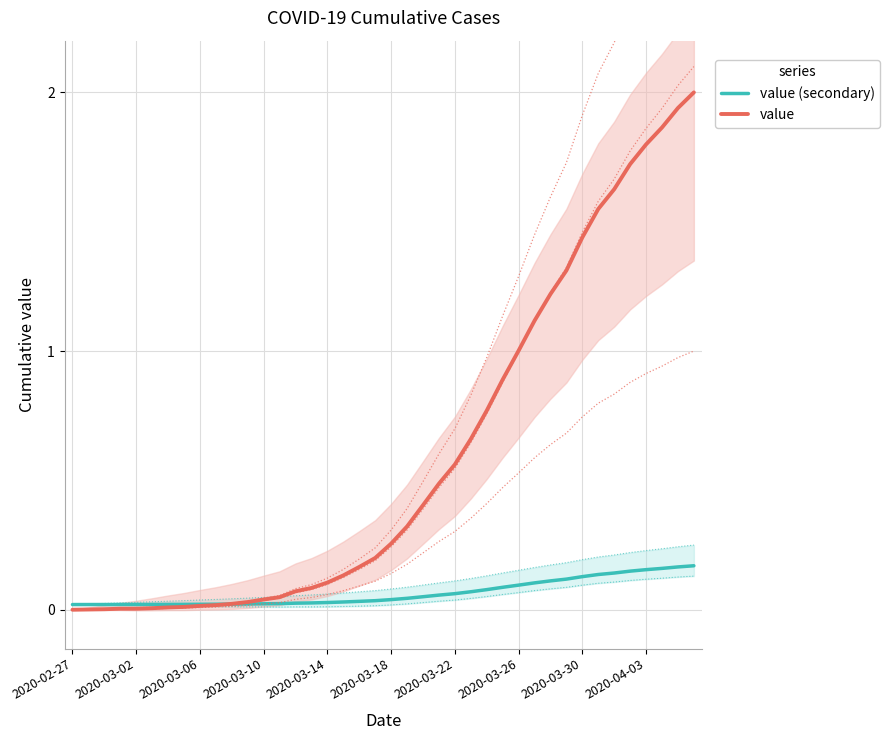

What are all the series names shown in the legend?

value (secondary), value